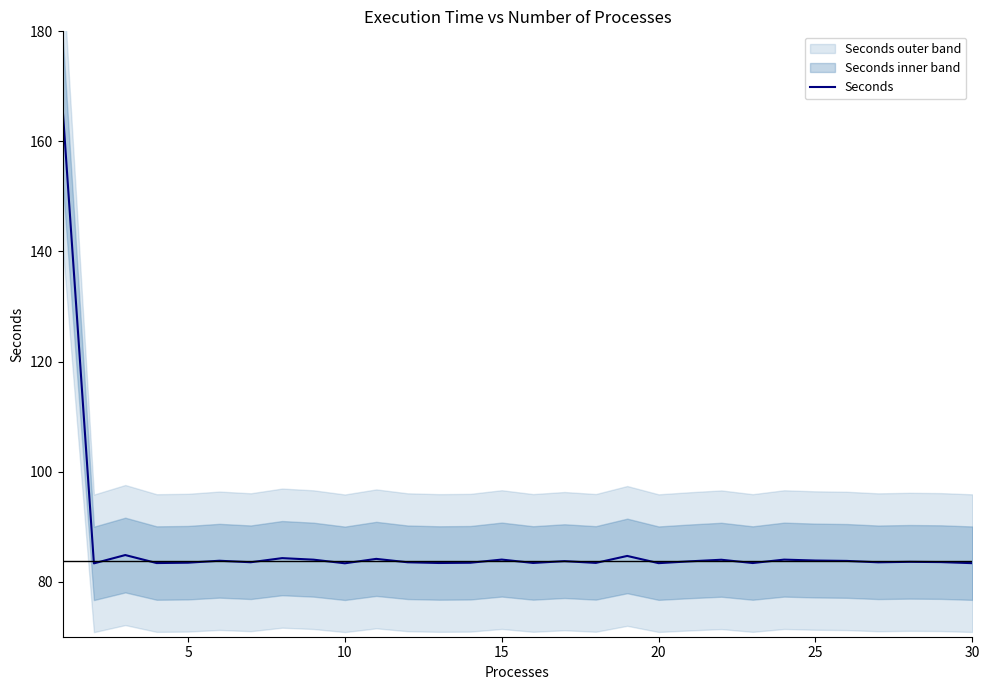

The value of Seconds at 25 is 83.8. True or false?

True